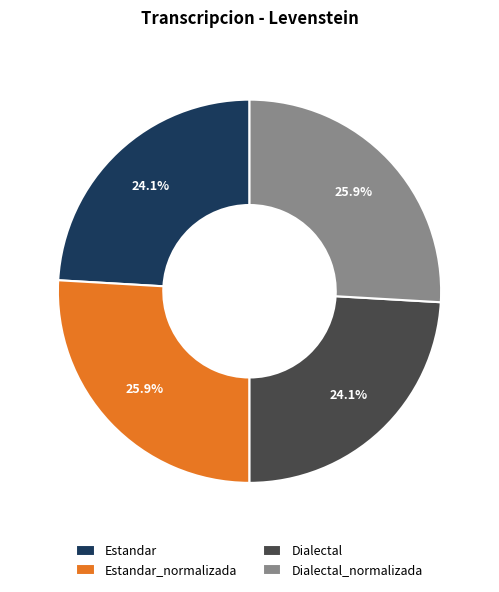

To the nearest percent, what percentage of the pie is Estandar_normalizada?

26%